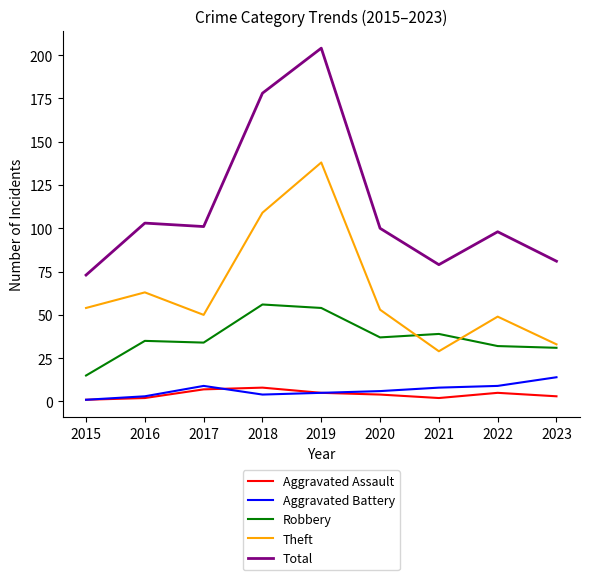

What value does the Theft series have at 2019, to the nearest 50?

150